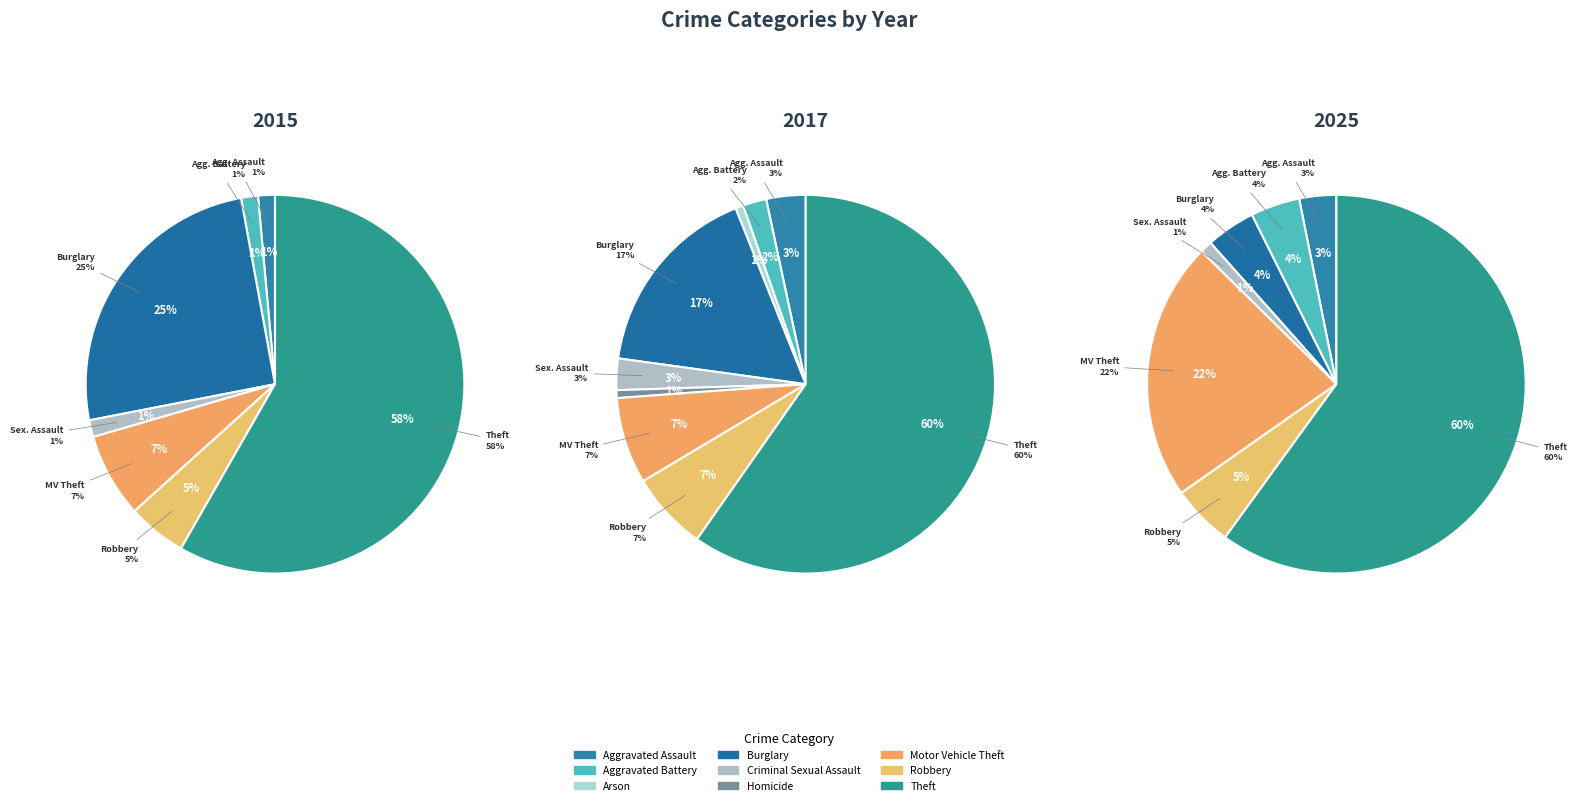

Rank the categories by value from lowest to highest.

Arson, Homicide, Aggravated Battery, Criminal Sexual Assault, Aggravated Assault, Robbery, Motor Vehicle Theft, Burglary, Theft